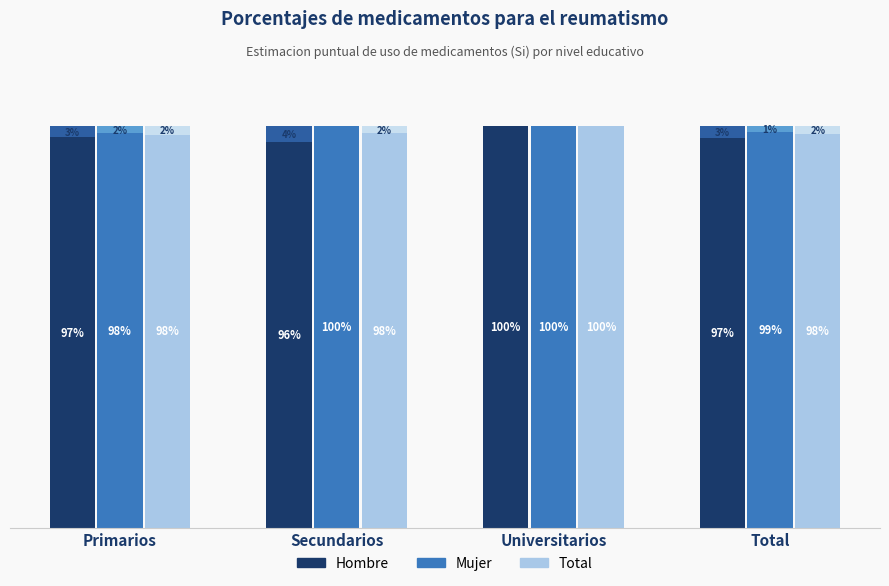

What is the label of the 4th bar from the right?

Primarios